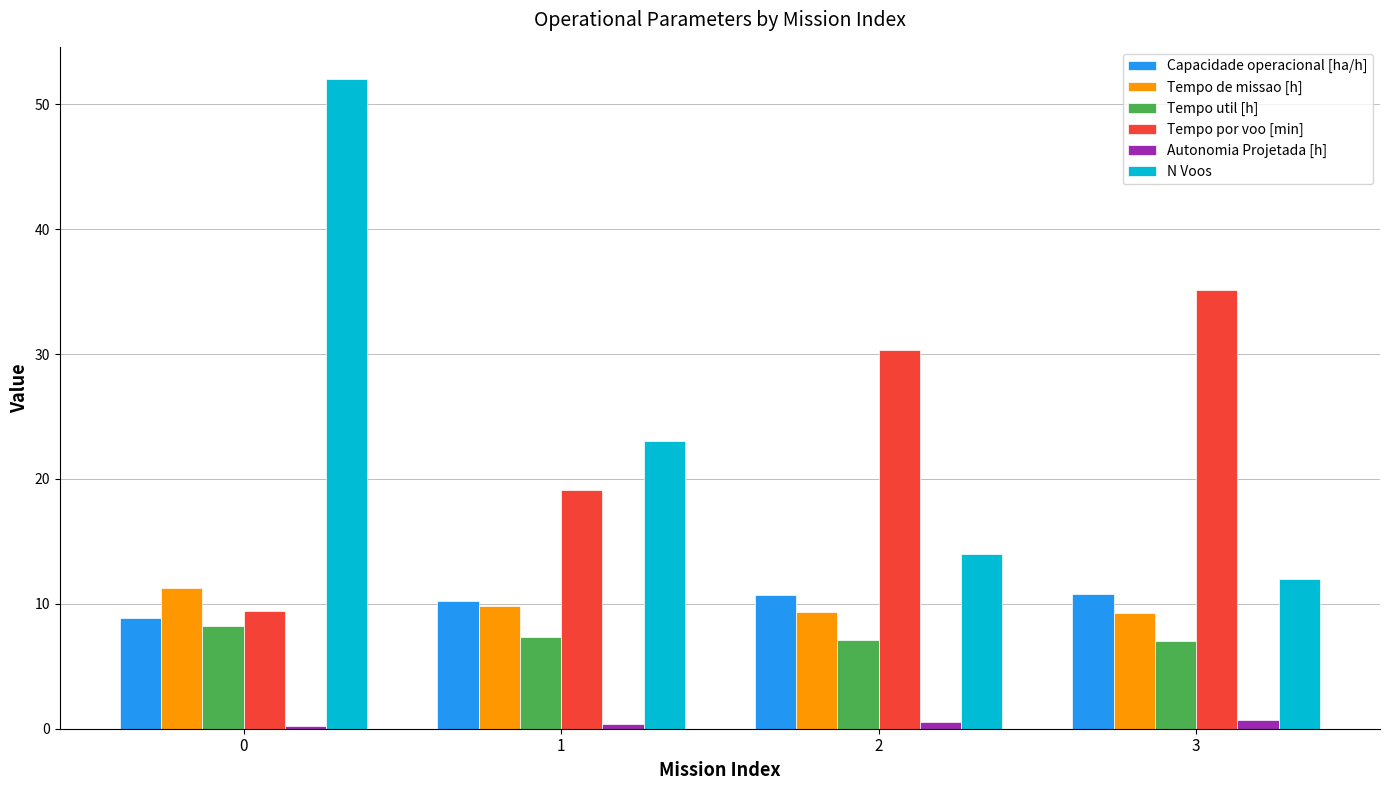

How many groups of bars are there?

4